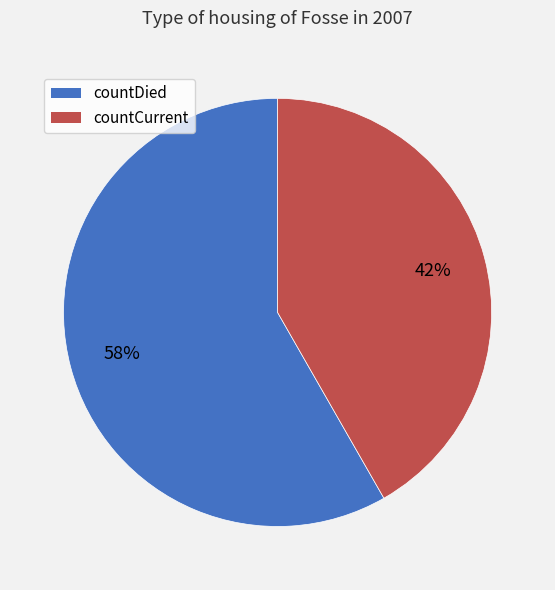

Is there a majority slice in this chart?

Yes